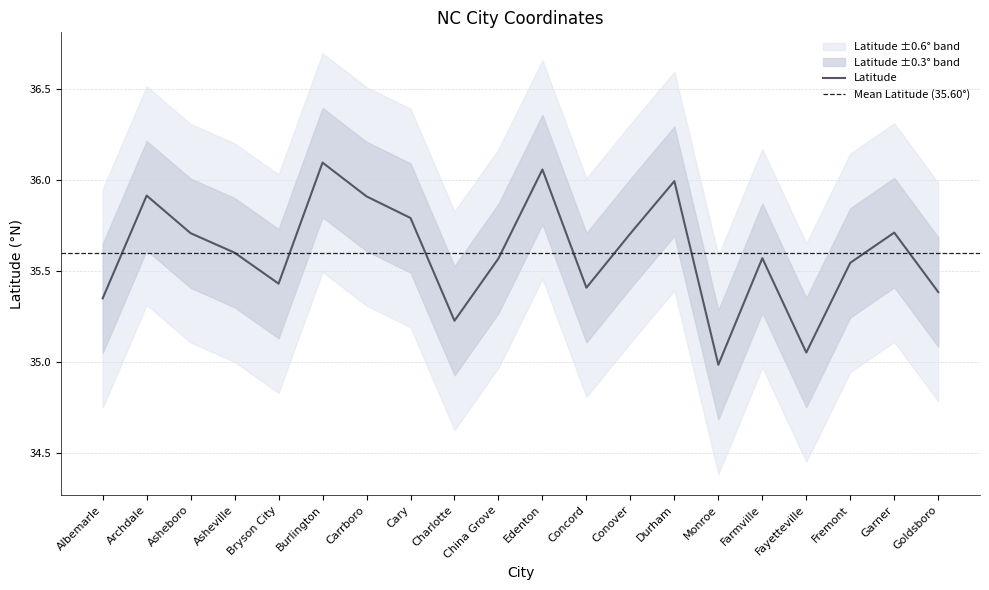

Is it true that the value at Fayetteville is 58.9?

False